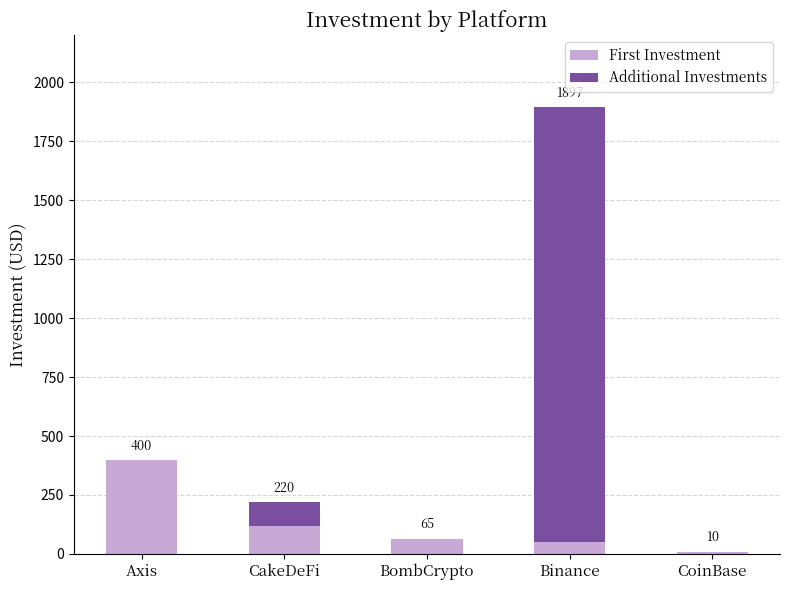

At which label is First Investment closest to 205?

CakeDeFi